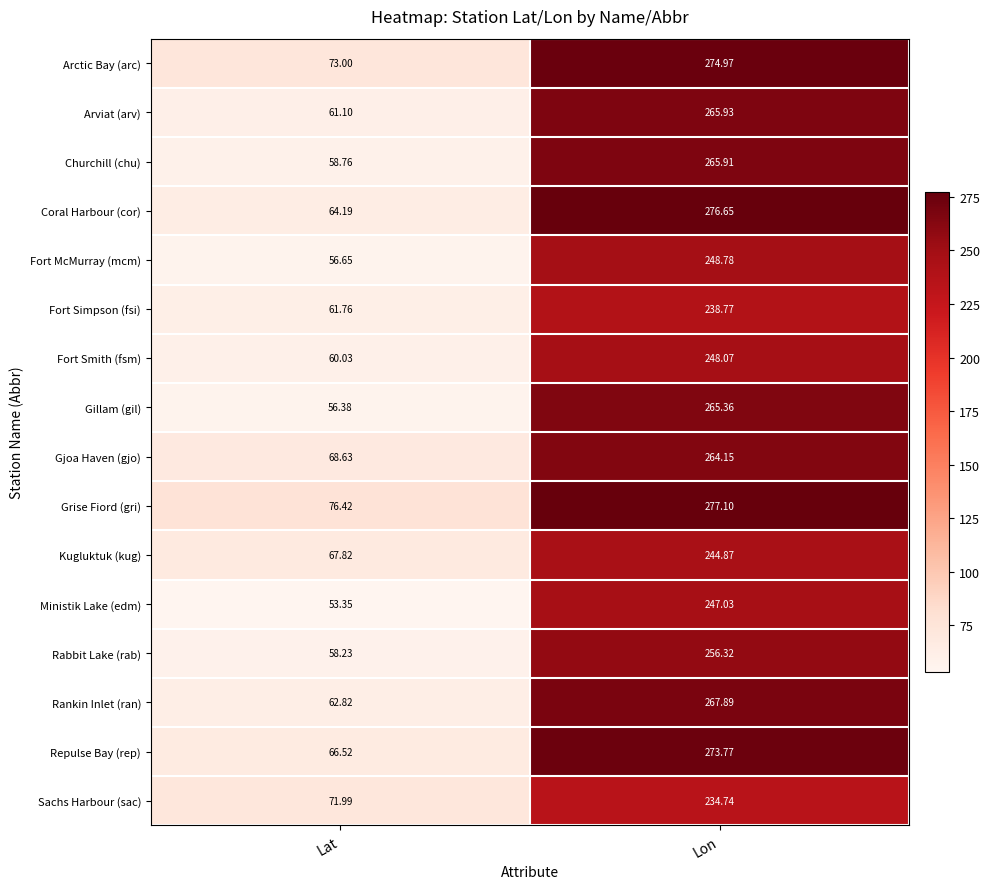

Between Lat and Lon, which series saw the biggest shift?

Coral Harbour (cor)